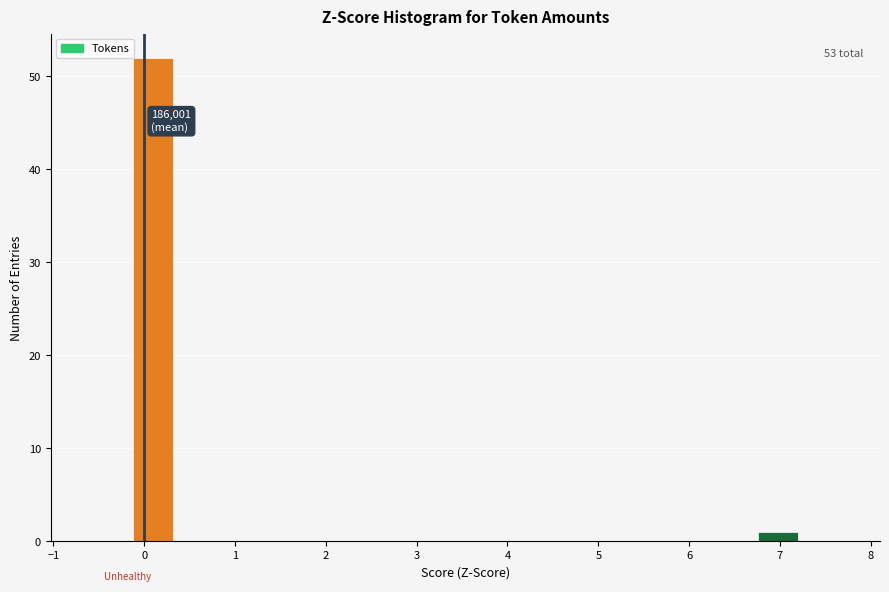

Which range on the x-axis has the tallest bar?

-0.1 to 0.3